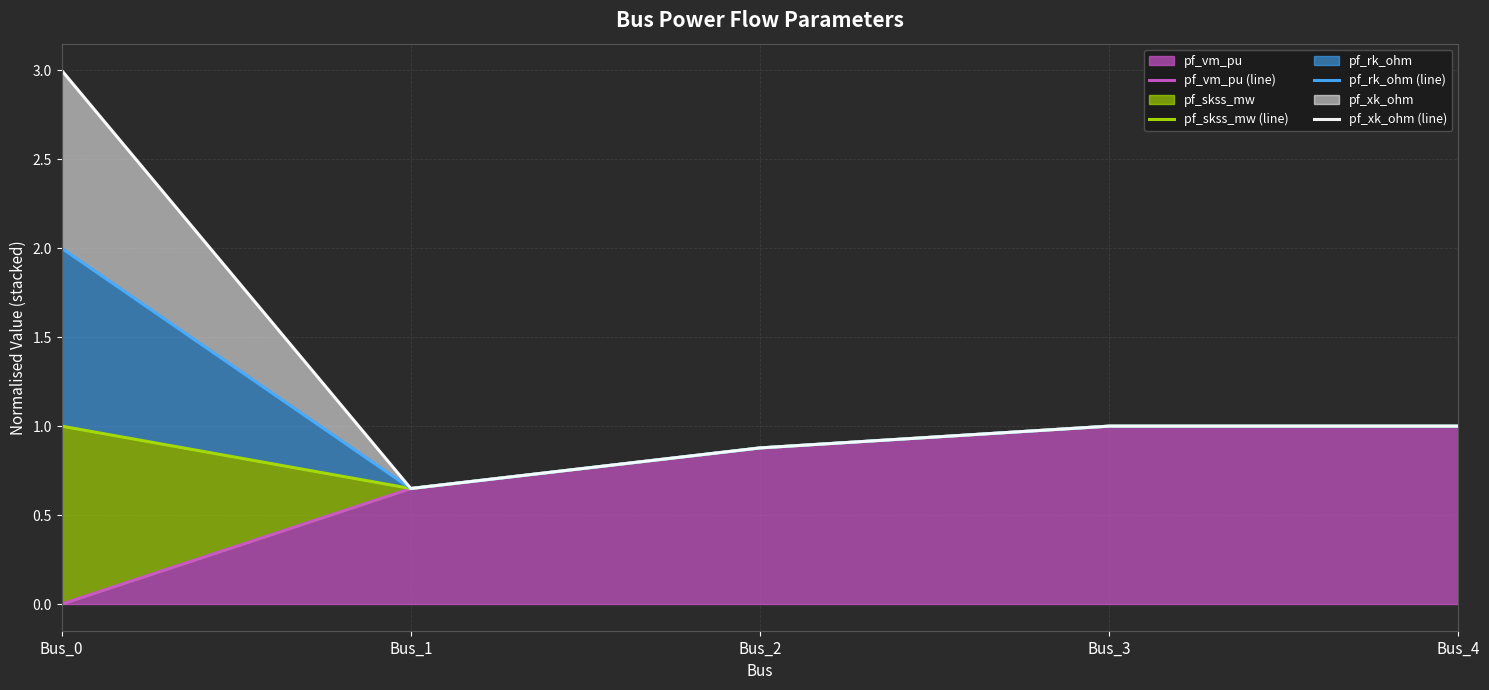

Reading right to left, extract all data points from this chart.

pf_vm_pu (line): Bus_4=1.0	Bus_3=1.0	Bus_2=0.9	Bus_1=0.6	Bus_0=0.0
pf_skss_mw (line): Bus_4=1.0	Bus_3=1.0	Bus_2=0.9	Bus_1=0.6	Bus_0=1.0
pf_rk_ohm (line): Bus_4=1.0	Bus_3=1.0	Bus_2=0.9	Bus_1=0.6	Bus_0=2.0
pf_xk_ohm (line): Bus_4=1.0	Bus_3=1.0	Bus_2=0.9	Bus_1=0.6	Bus_0=3.0